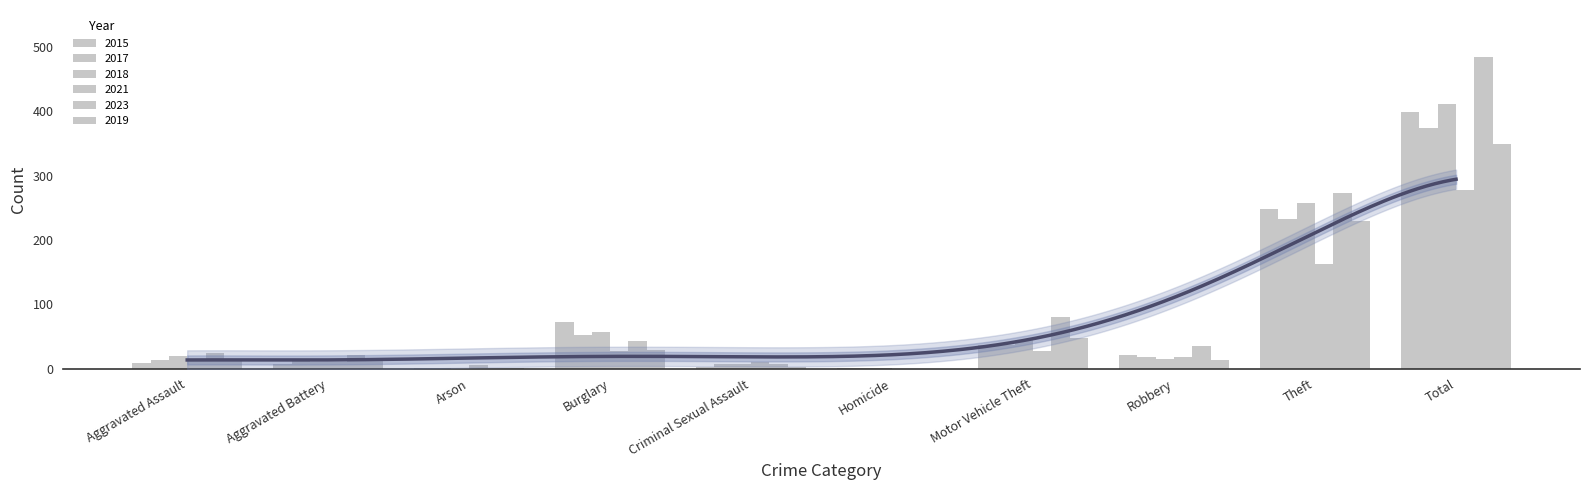

Which has a higher value, Criminal Sexual Assault or Aggravated Assault?

Aggravated Assault